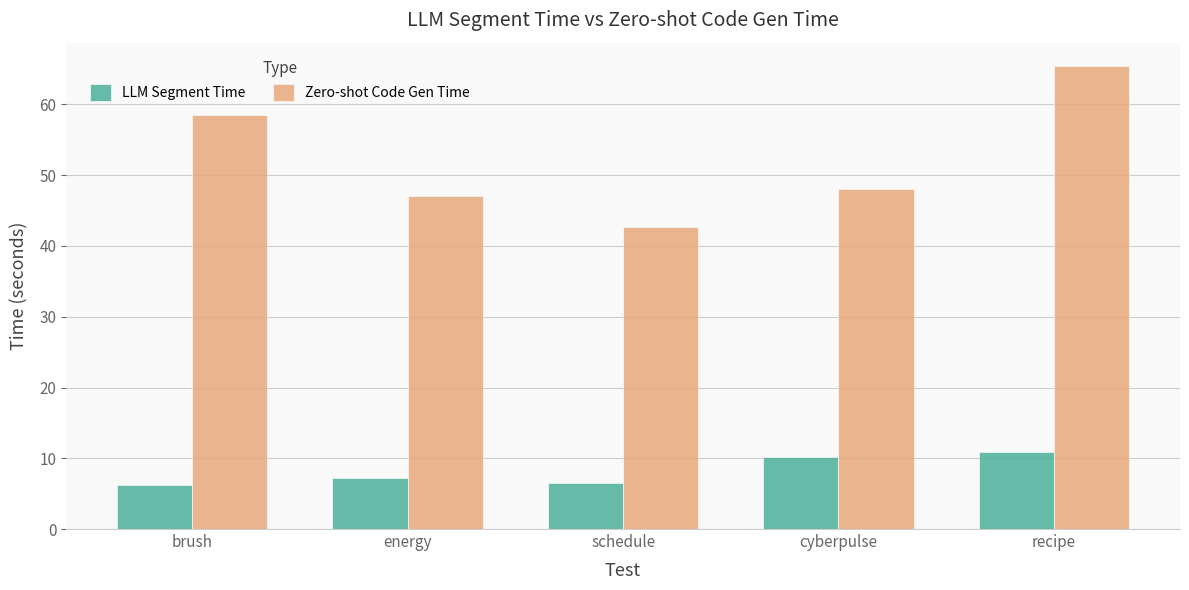

What is the difference between the LLM Segment Time values at energy and brush?

1.0